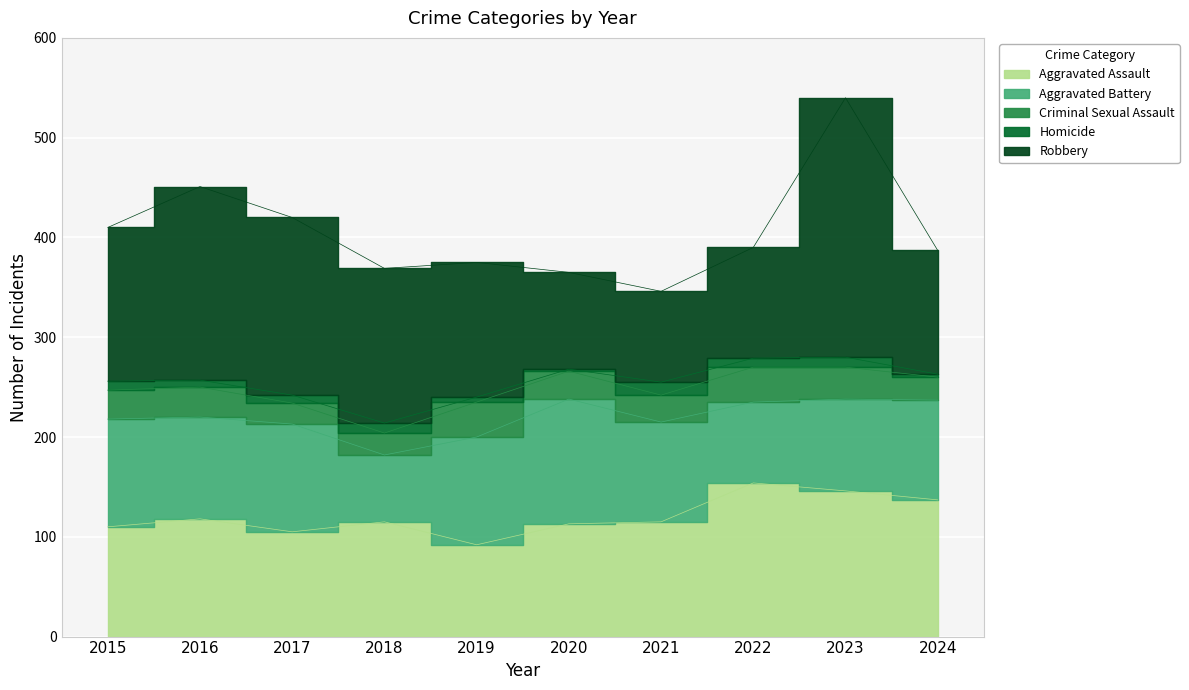

Is the value of Aggravated Battery at 2015 greater than the value of Robbery at 2022?

No